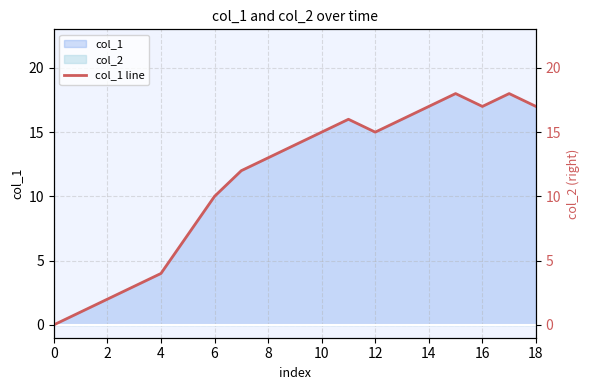

Is it true that col_1 equals 10 at 0?

False